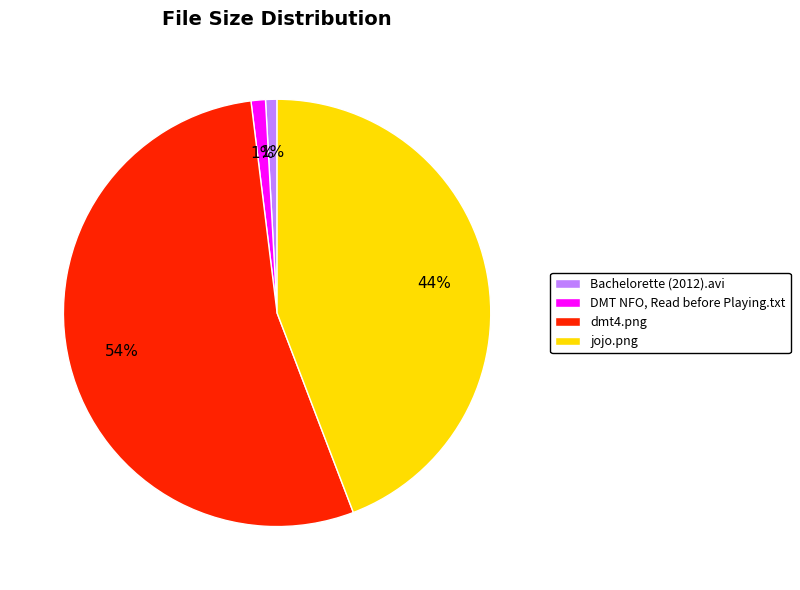

To the nearest percent, what is the difference between the largest and smallest slice percentages?

53%